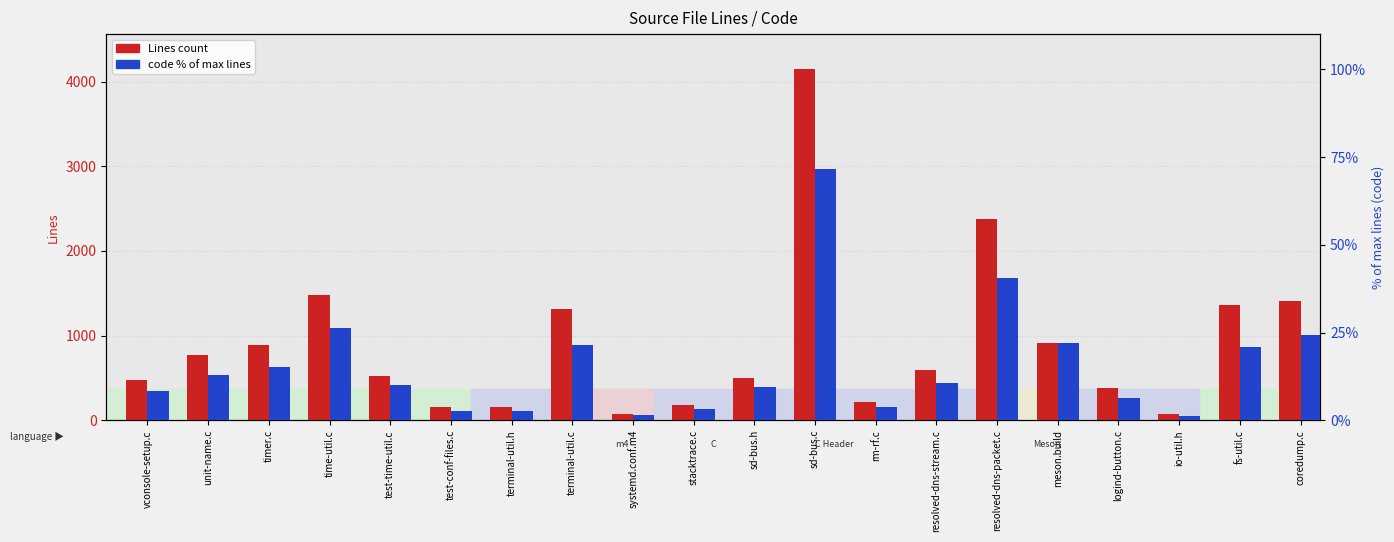

Reading right to left, transcribe all the data shown in this chart.

Lines: coredump.c=1405.0	fs-util.c=1358.0	io-util.h=75.0	logind-button.c=377.0	meson.build=919.0	resolved-dns-packet.c=2380.0	resolved-dns-stream.c=598.0	rm-rf.c=220.0	sd-bus.c=4146.0	sd-bus.h=506.0	stacktrace.c=185.0	systemd.conf.m4=77.0	terminal-util.c=1318.0	terminal-util.h=160.0	test-conf-files.c=161.0	test-time-util.c=521.0	time-util.c=1480.0	timer.c=888.0	unit-name.c=775.0	vconsole-setup.c=477.0
code % of max lines: coredump.c=24.2	fs-util.c=20.9	io-util.h=1.1	logind-button.c=6.4	meson.build=22.1	resolved-dns-packet.c=40.5	resolved-dns-stream.c=10.7	rm-rf.c=3.7	sd-bus.c=71.5	sd-bus.h=9.4	stacktrace.c=3.3	systemd.conf.m4=1.5	terminal-util.c=21.6	terminal-util.h=2.7	test-conf-files.c=2.7	test-time-util.c=10.2	time-util.c=26.4	timer.c=15.3	unit-name.c=13.0	vconsole-setup.c=8.3